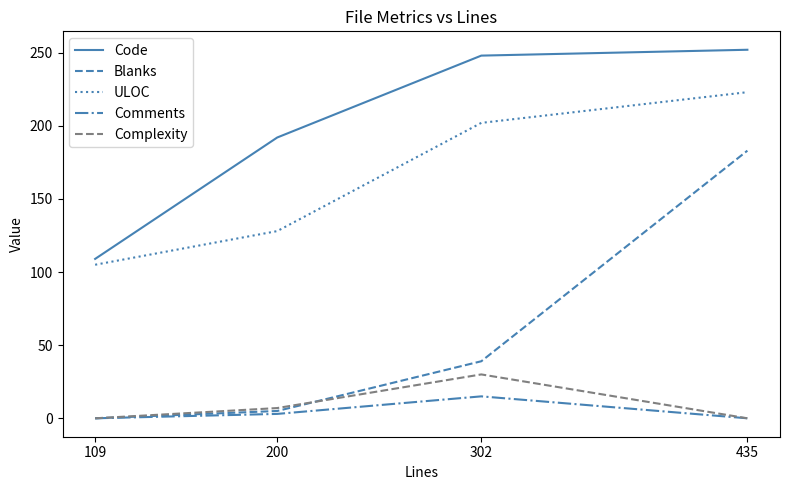

Which series has the largest total across all categories?

Code